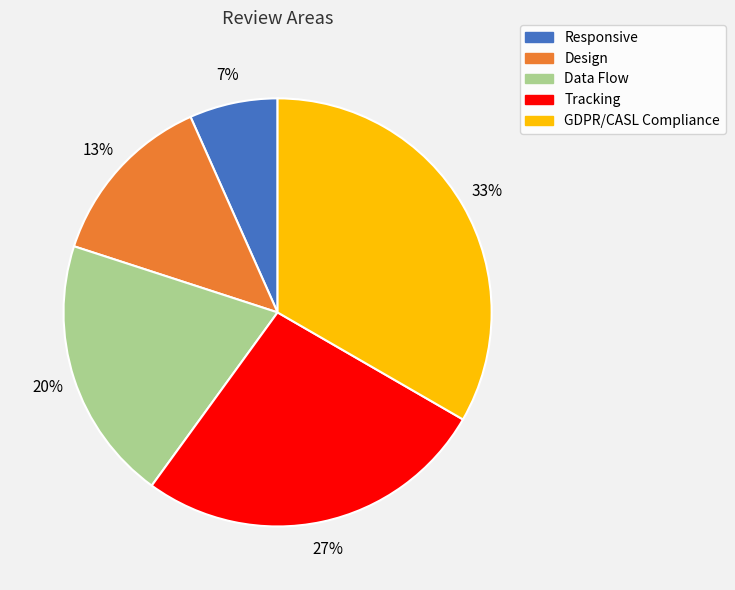

To the nearest percent, what is the combined percentage of Data Flow and GDPR/CASL Compliance?

53%